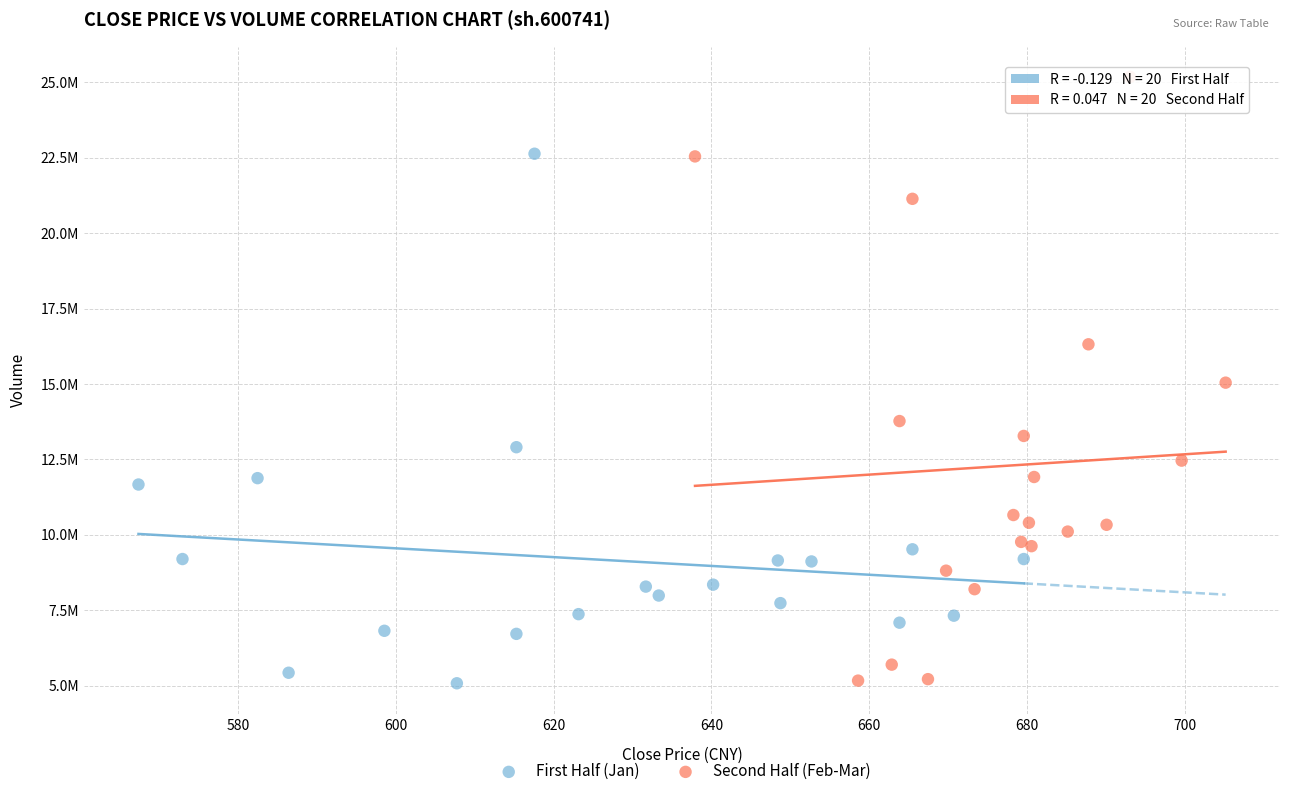

What are all the series names shown in the legend?

First Half (Jan), Second Half (Feb-Mar)